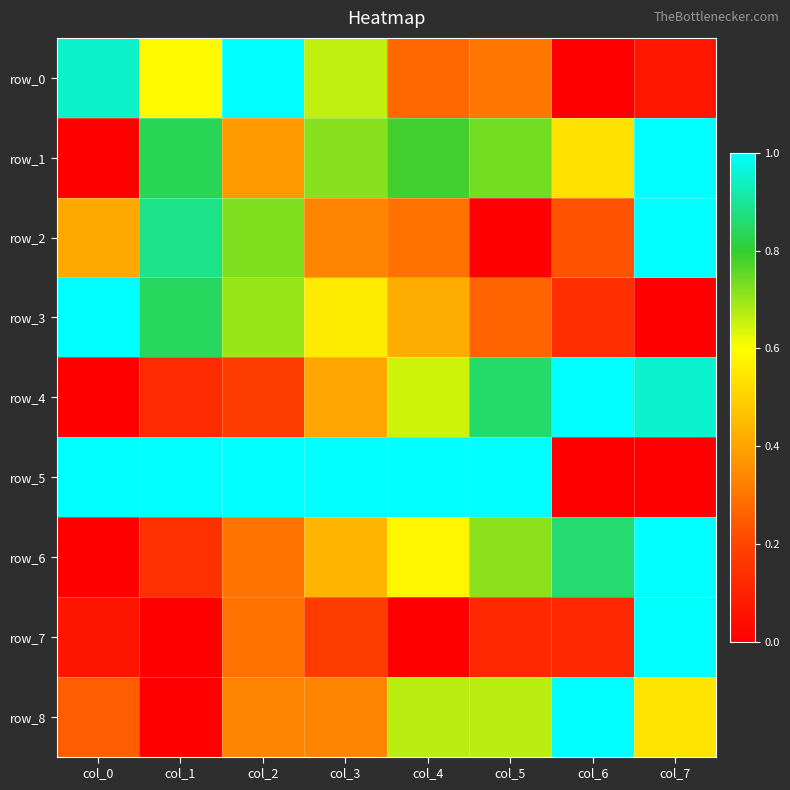

Which series has the largest total across all categories?

row_5